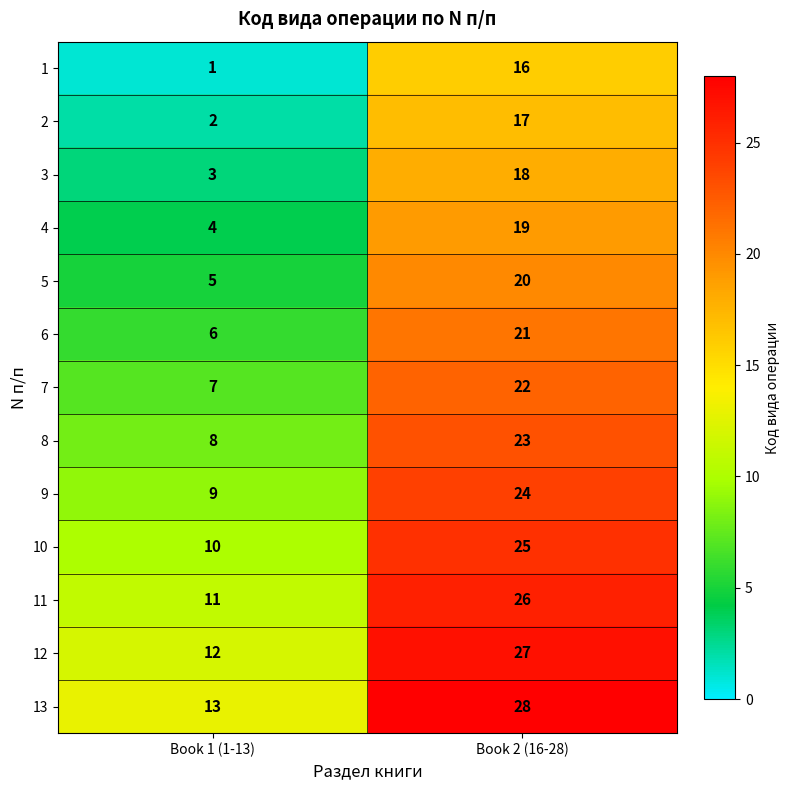

Where is 12 nearest to the value 19?

Book 1 (1-13)